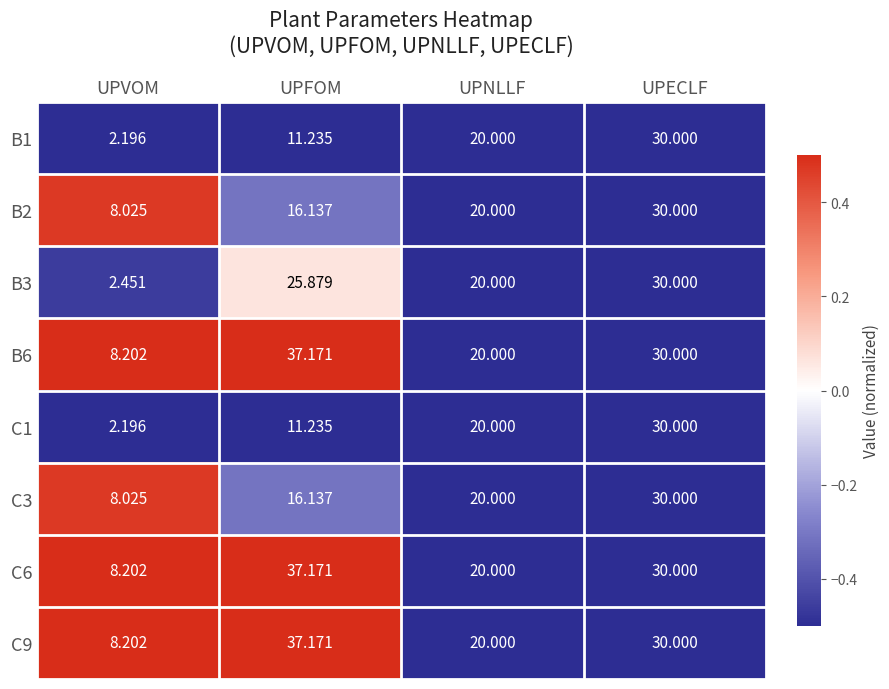

At which category does the chart reach its peak across all series?

UPFOM